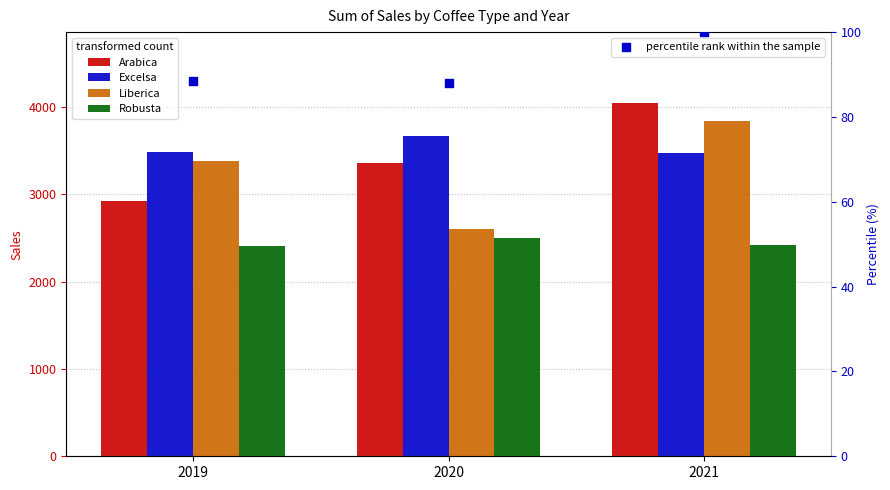

At which category is the sum across all series the highest?

2021